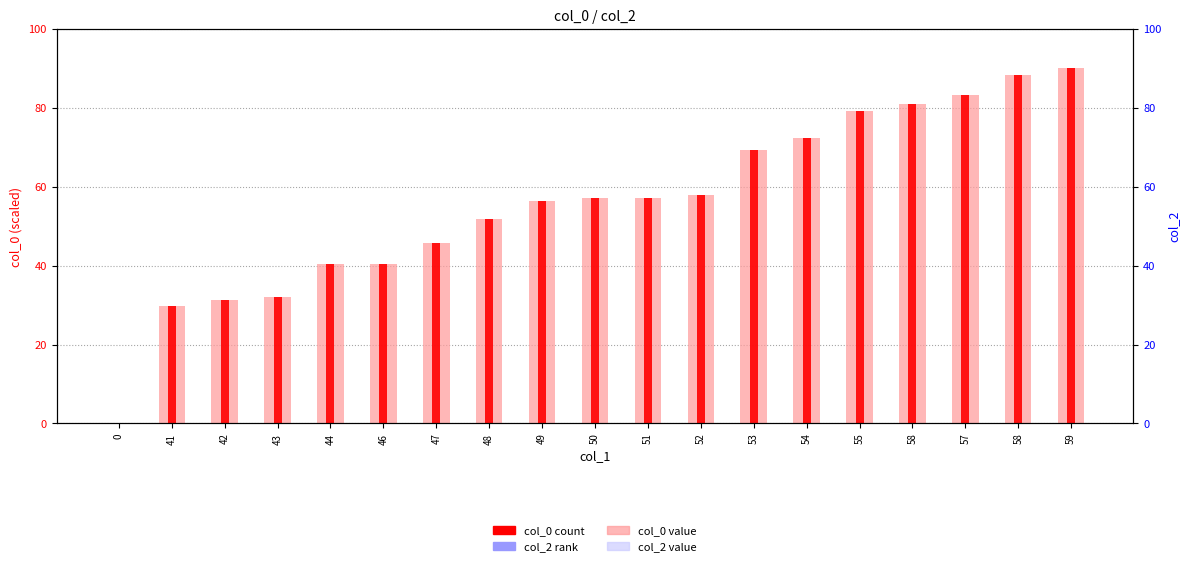

Which series changed the most between 47 and 48?

col_0 (scaled)